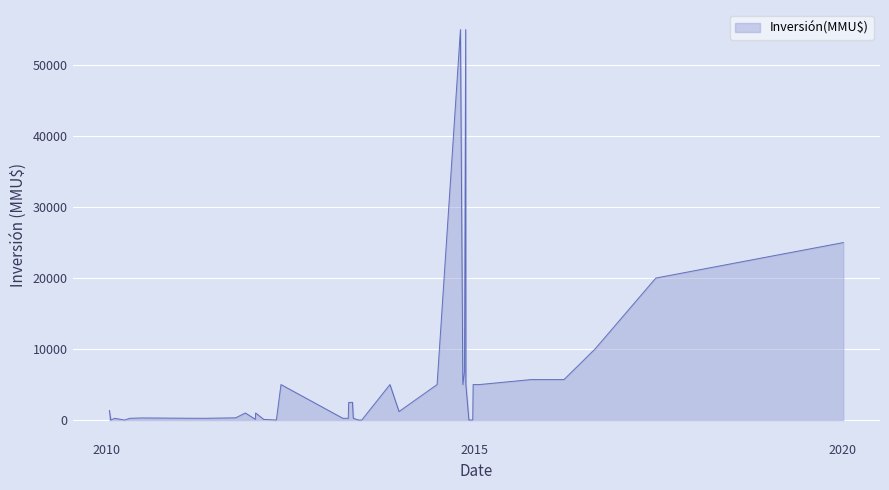

What is the difference between the second highest and second lowest values?

55000